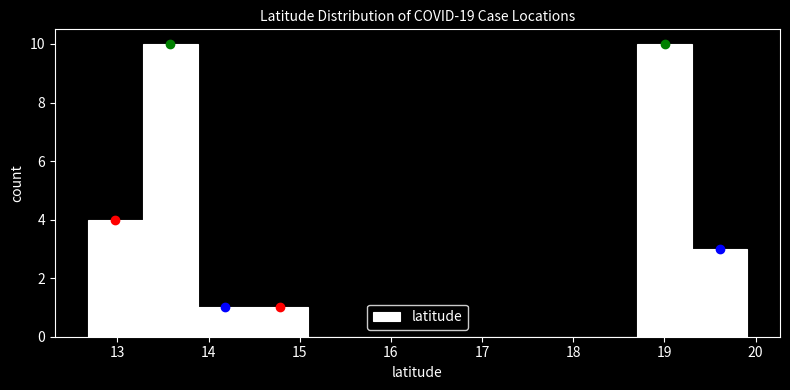

Reading left to right, list every bar in this chart as the range it spans on the x-axis followed by its height. Neither the bar edges nor the heights are printed on the chart, so give them approximately, as read against the axes.

12.7 to 13.3: 4
13.3 to 13.9: 10
13.9 to 14.5: 1
14.5 to 15.1: 1
15.1 to 15.7: 0
15.7 to 16.3: 0
16.3 to 16.9: 0
16.9 to 17.5: 0
17.5 to 18.1: 0
18.1 to 18.7: 0
18.7 to 19.3: 10
19.3 to 19.9: 3